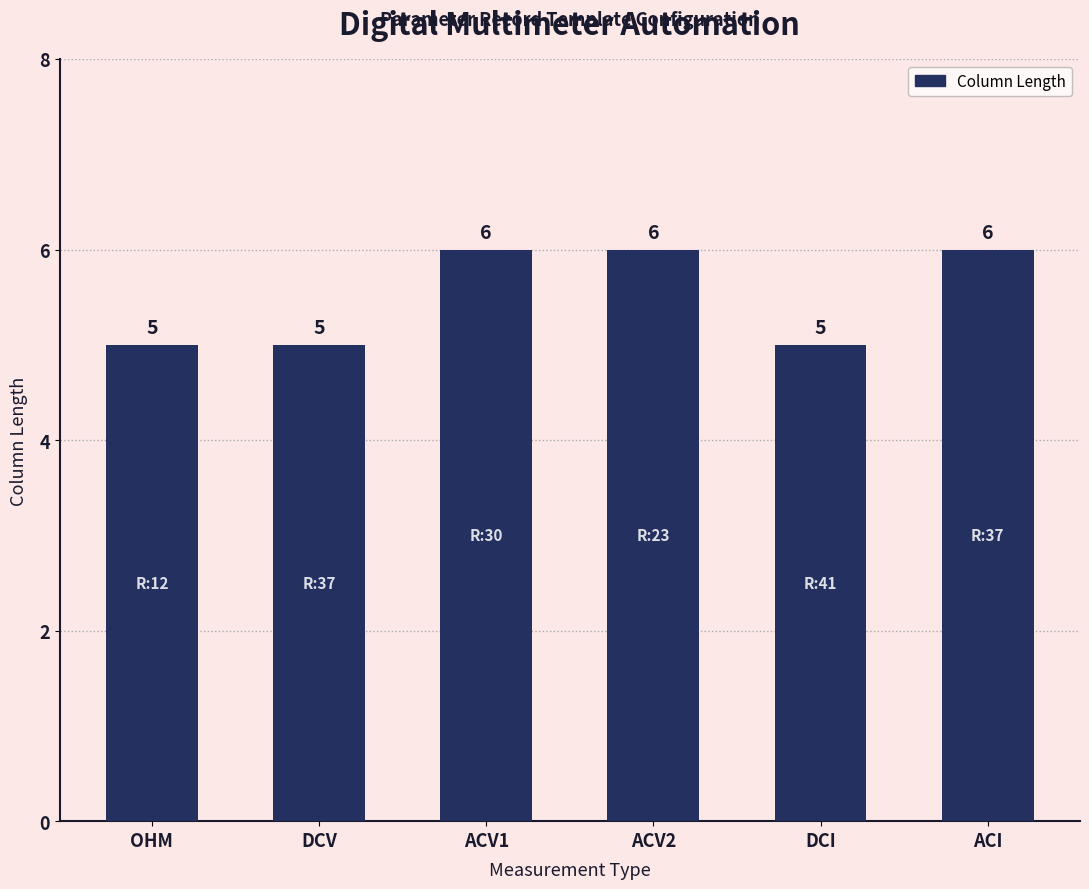

What is the smallest value displayed?

5